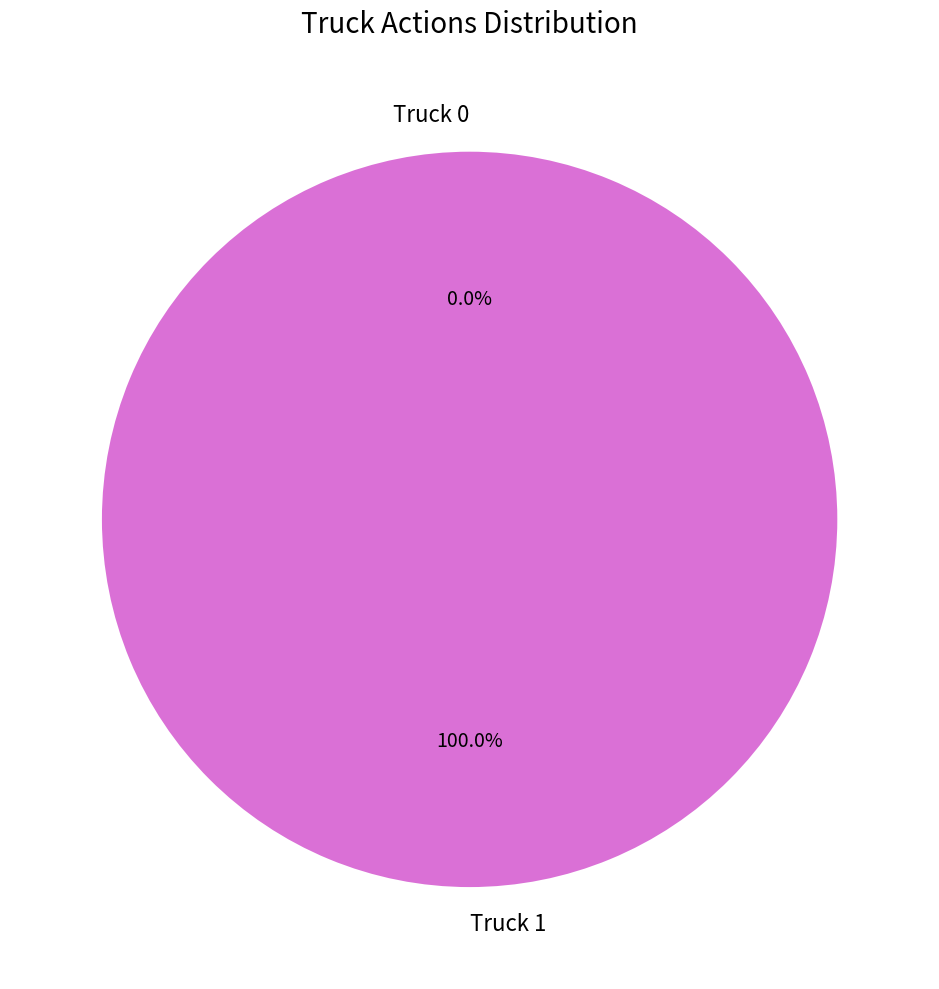

Does any single category account for the majority?

Yes